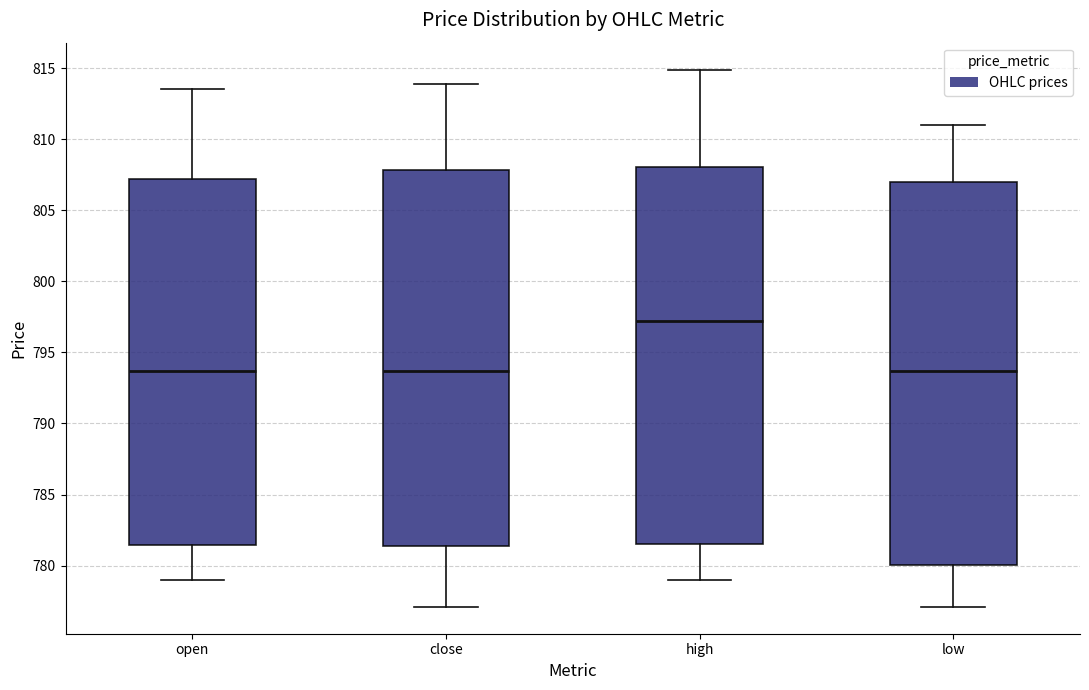

Reading left to right, read every box against the y-axis: the position of its median line, the range the box covers, and the ends of its whiskers. The values are not printed on the chart, so give them approximately, as read against the axis.

open: median 793.5, box 781.5 to 807.0, whiskers 779.0 to 813.5
close: median 793.5, box 781.5 to 808.0, whiskers 777.0 to 814.0
high: median 797.0, box 781.5 to 808.0, whiskers 779.0 to 815.0
low: median 793.5, box 780.0 to 807.0, whiskers 777.0 to 811.0